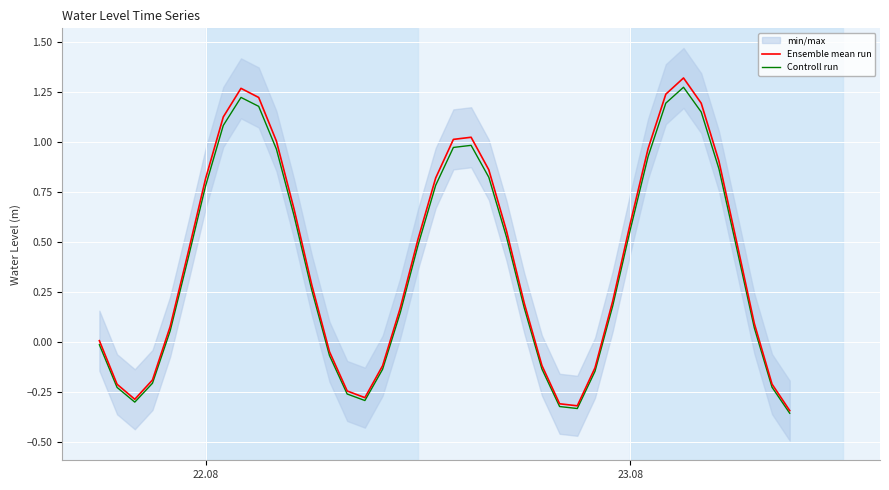

How many negative values does the Controll run series have?

14